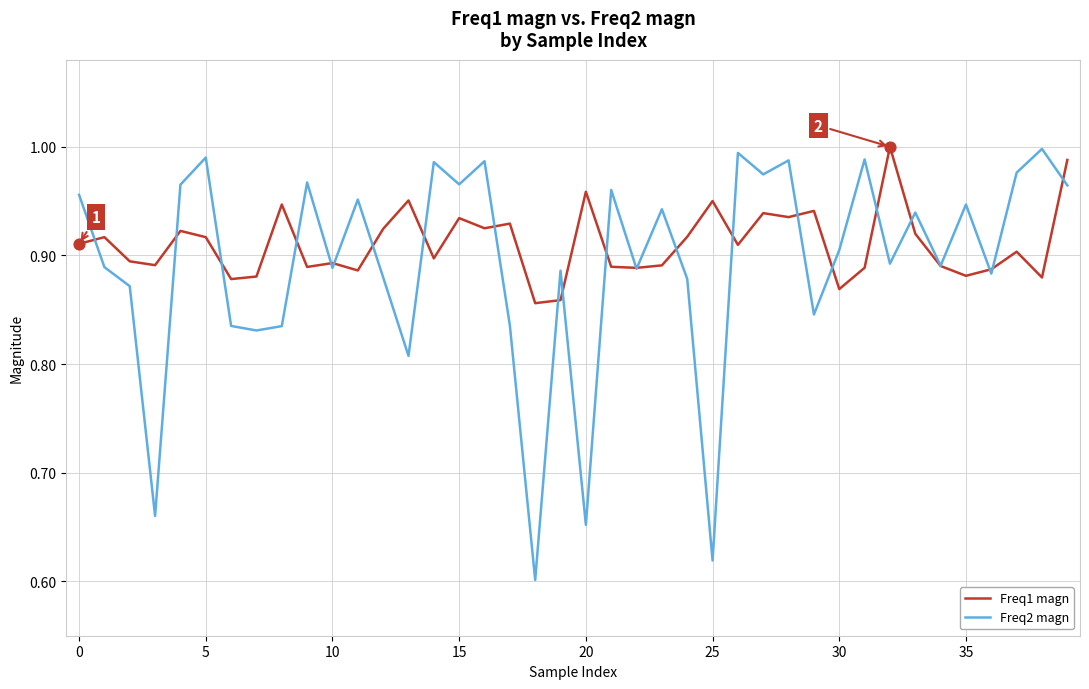

Which series has the widest spread of values?

Freq2 magn